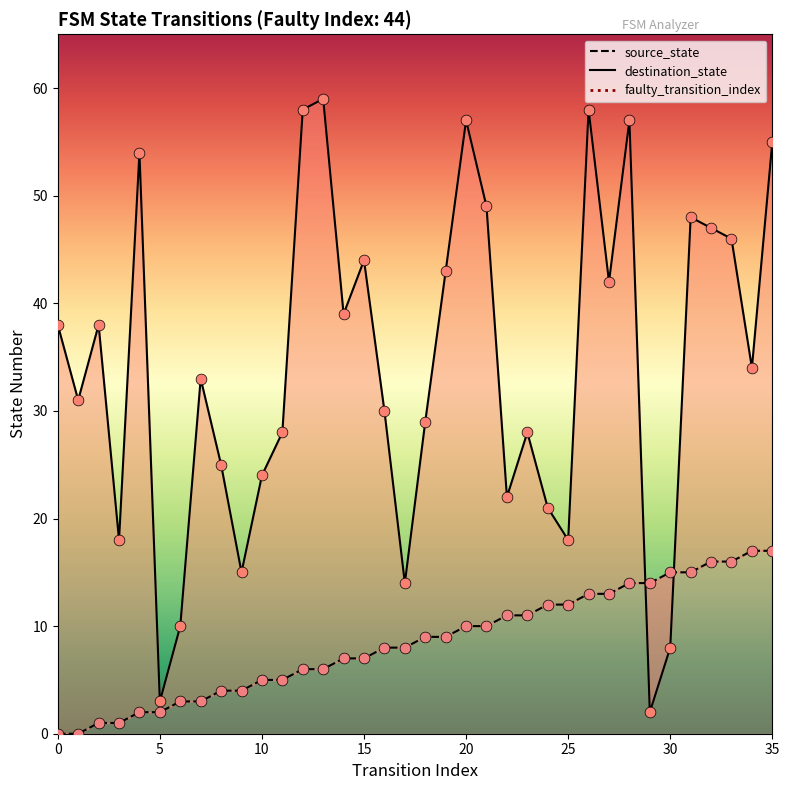

At which category is the sum across all series the highest?

35